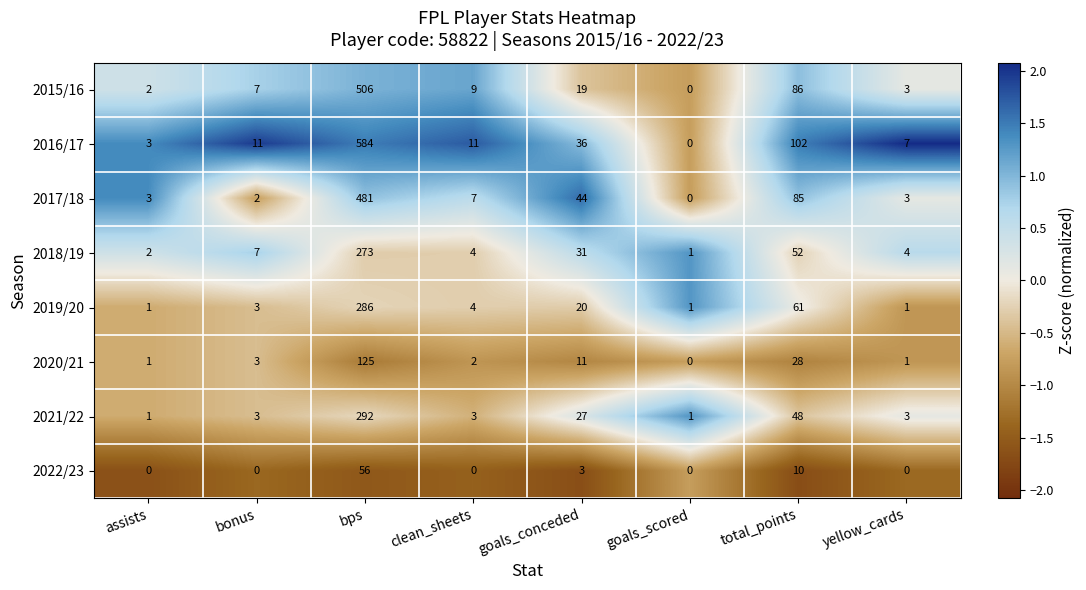

True or false: 2020/21 has a value of 3 at bonus.

True